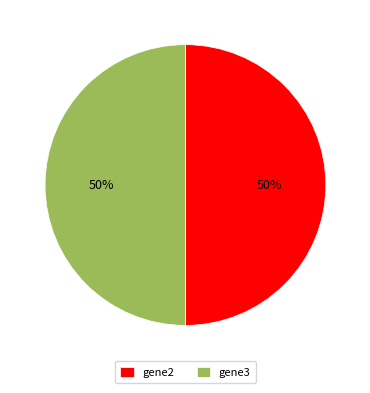

Count the number of slices in the pie.

2